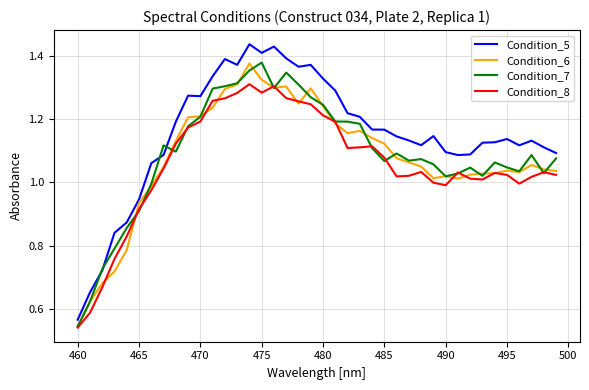

Does the chart display data point markers on the line(s)?

No